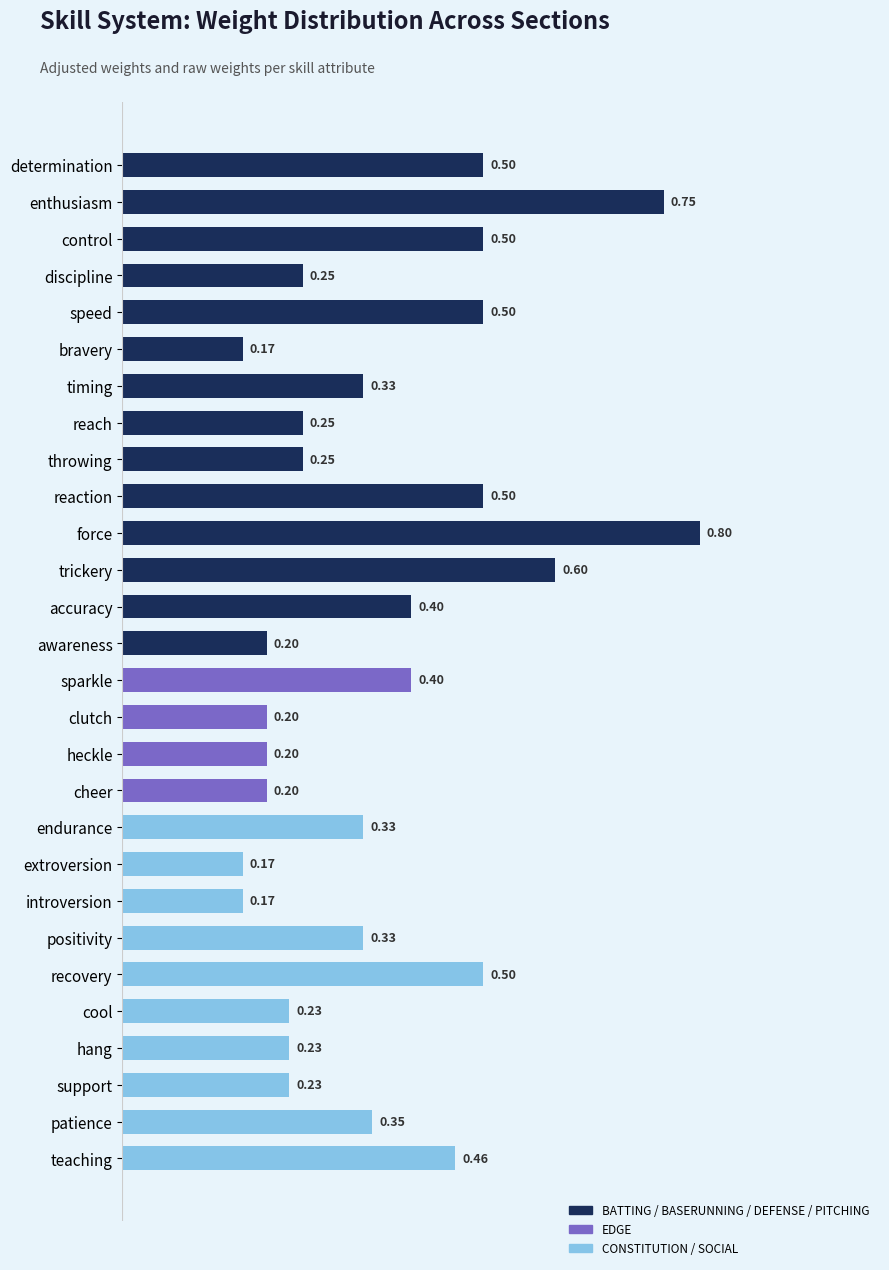

Count the number of data series in this chart.

1